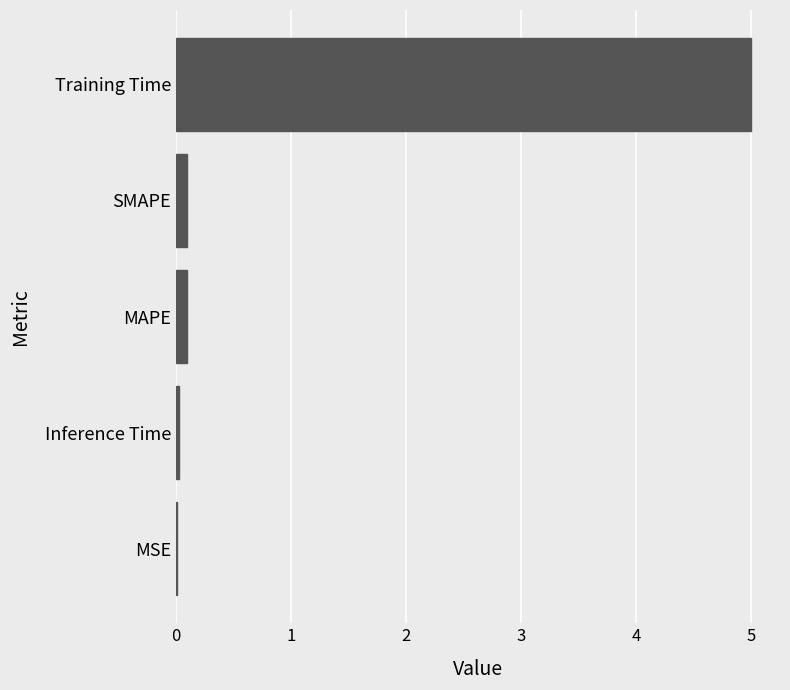

What is the sum of all values?

5.2